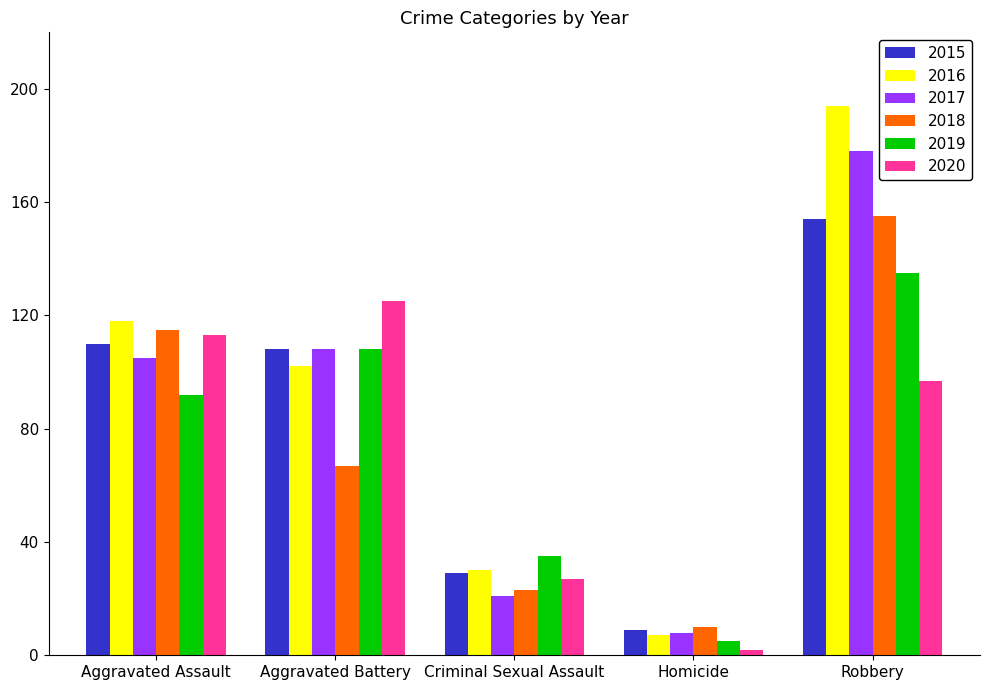

What is the difference between the maximum and minimum values in the 2017 series?

170